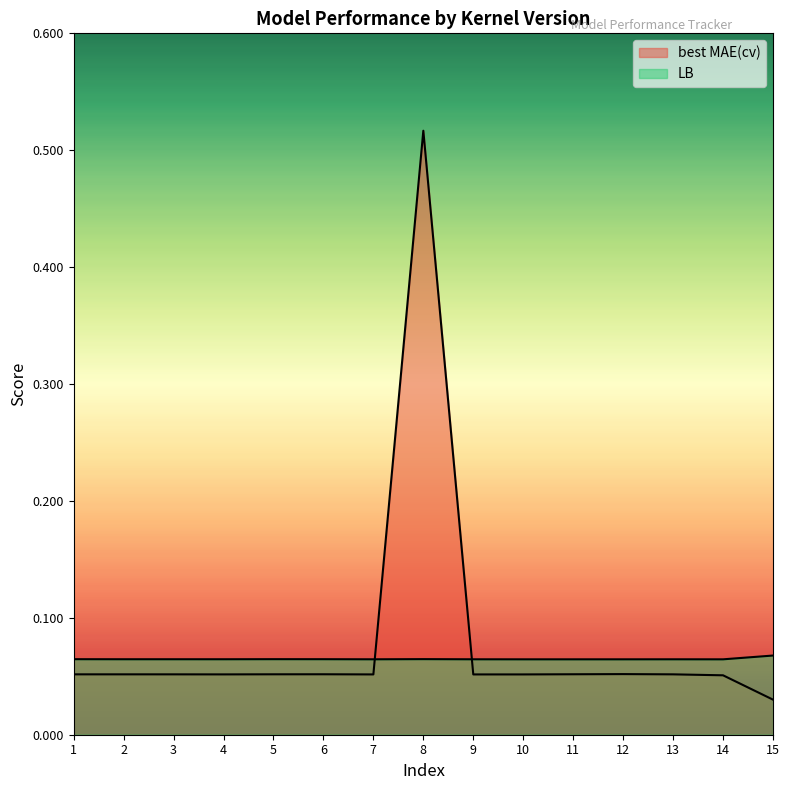

Is the value of best MAE(cv) at 11 greater than the value of LB at 9?

No